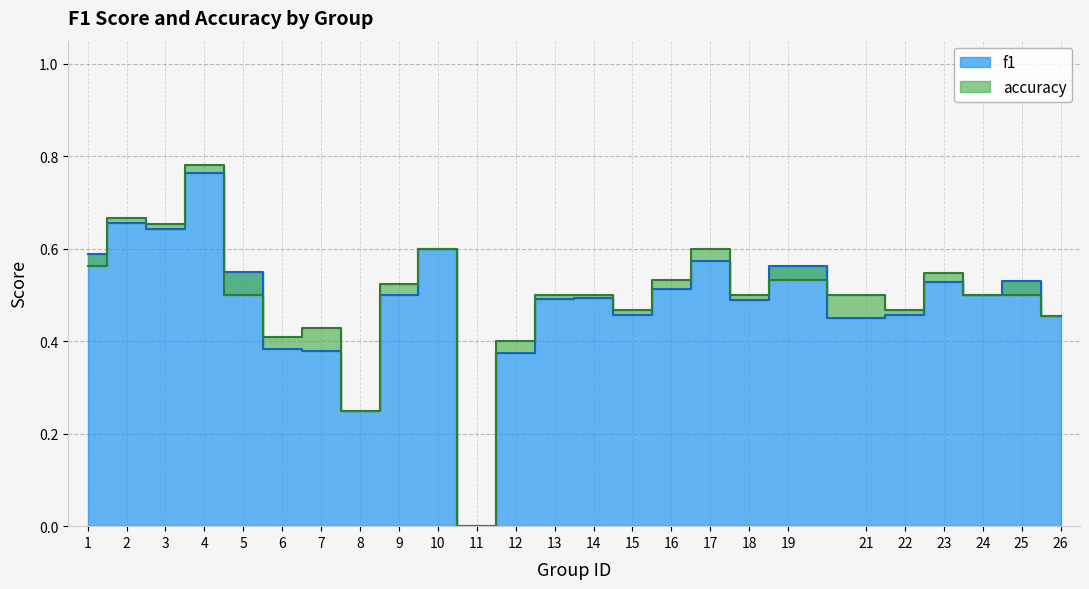

What is the sum of all f1 values?

12.2